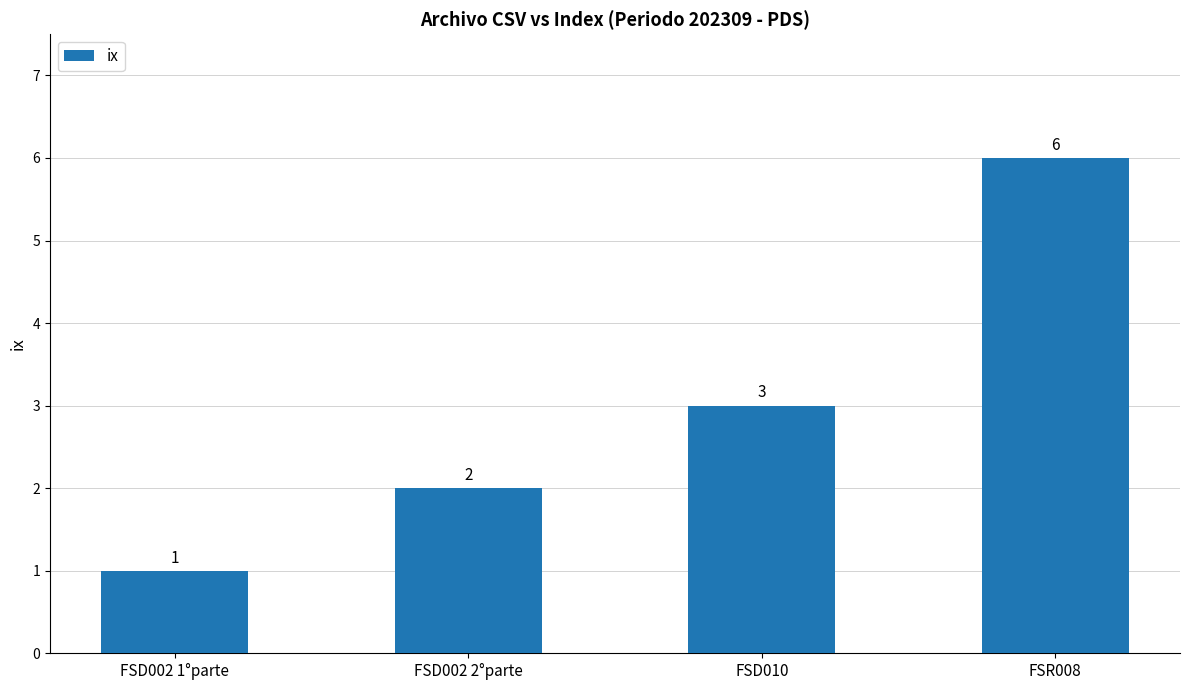

Rank the categories by value from highest to lowest.

FSR008, FSD010, FSD002 2°parte, FSD002 1°parte